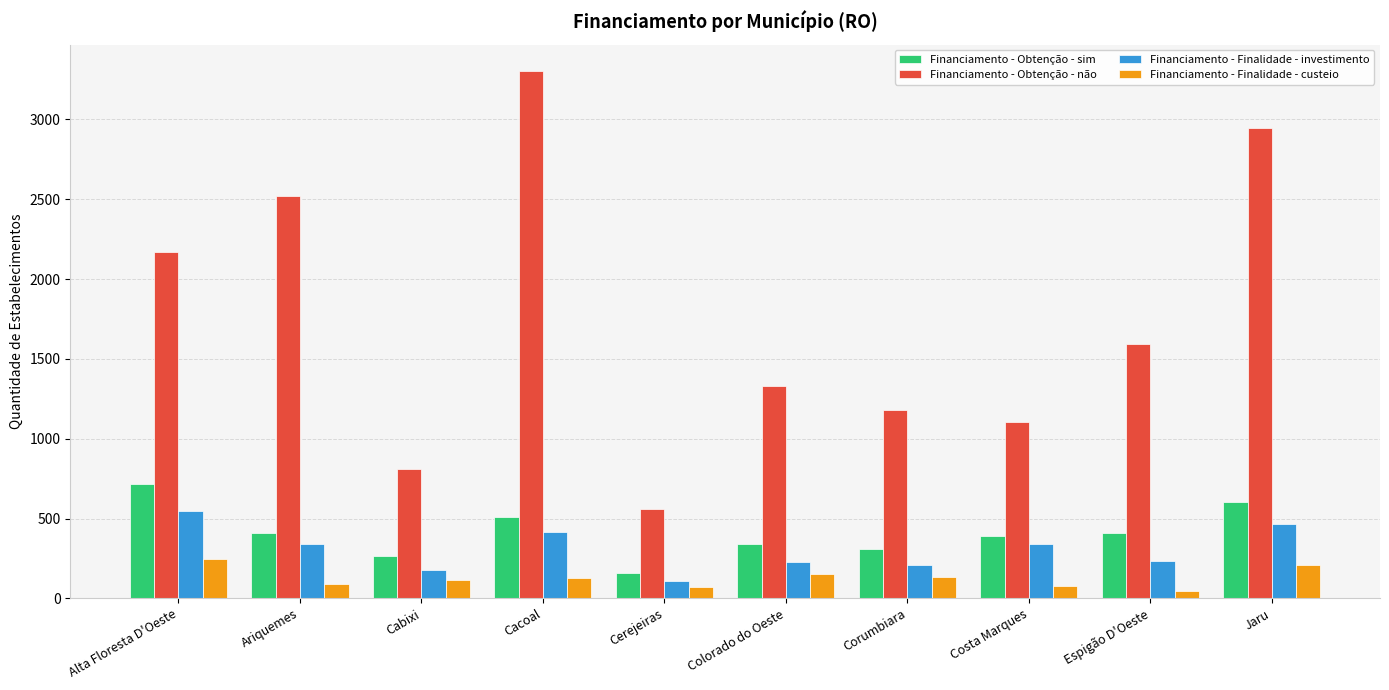

How many groups of bars are there?

10